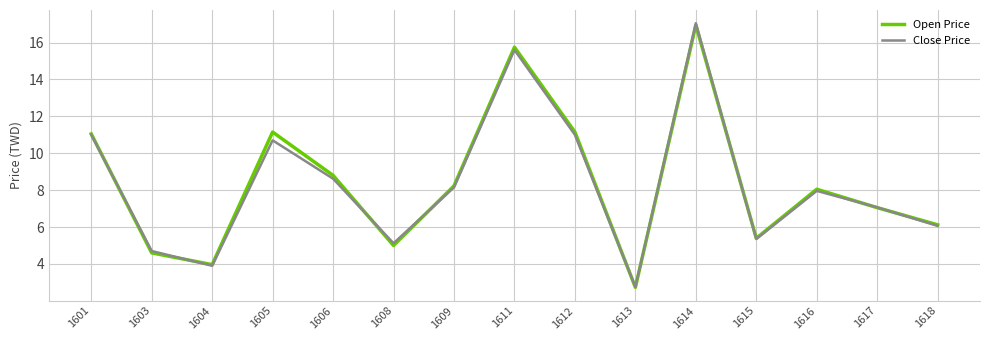

What is the difference between the Close Price values at 1613 and 1614?

14.3